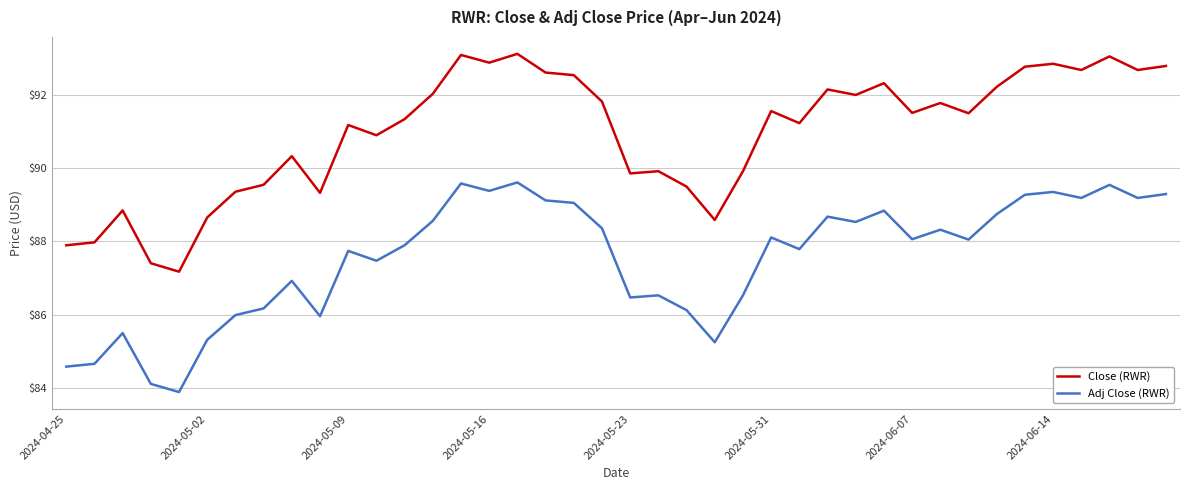

How many values in the Adj Close (RWR) series exceed 88?

21